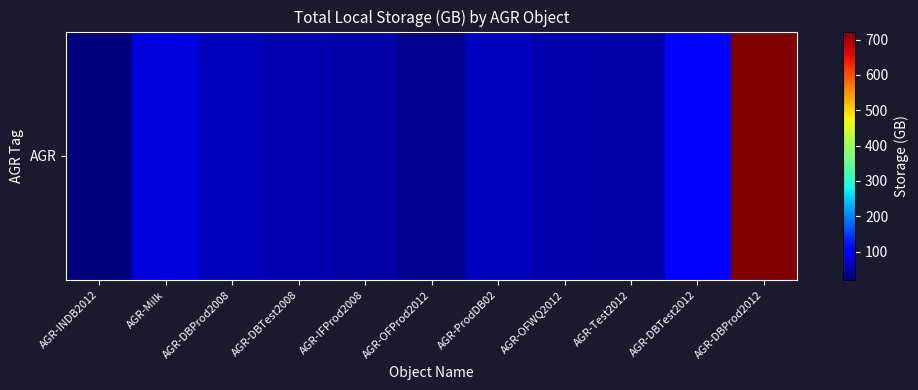

Count the number of data series in this chart.

1